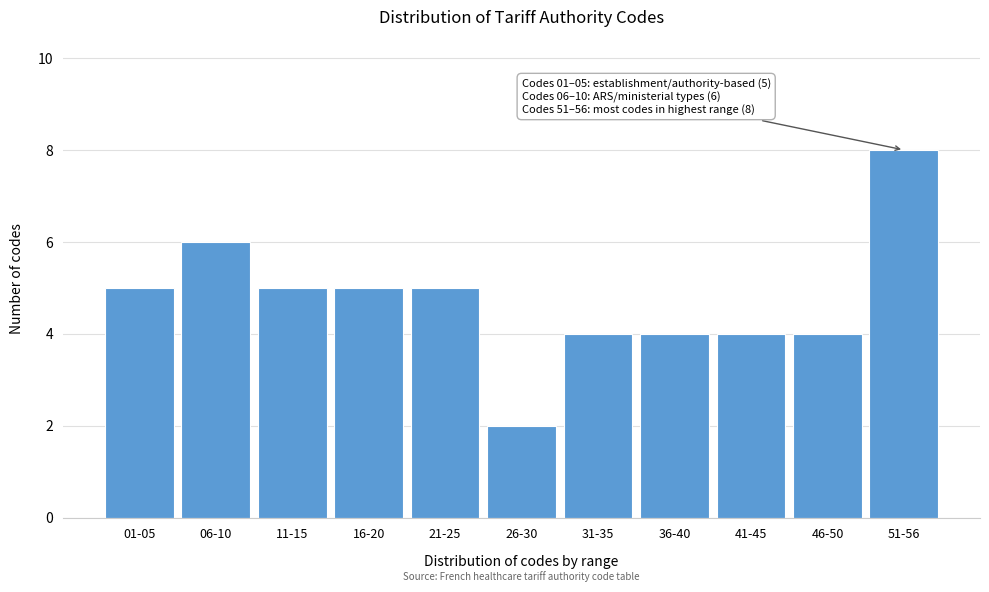

Reading left to right, transcribe all the data shown in this chart.

01-05=5	06-10=6	11-15=5	16-20=5	21-25=5	26-30=2	31-35=4	36-40=4	41-45=4	46-50=4	51-56=8